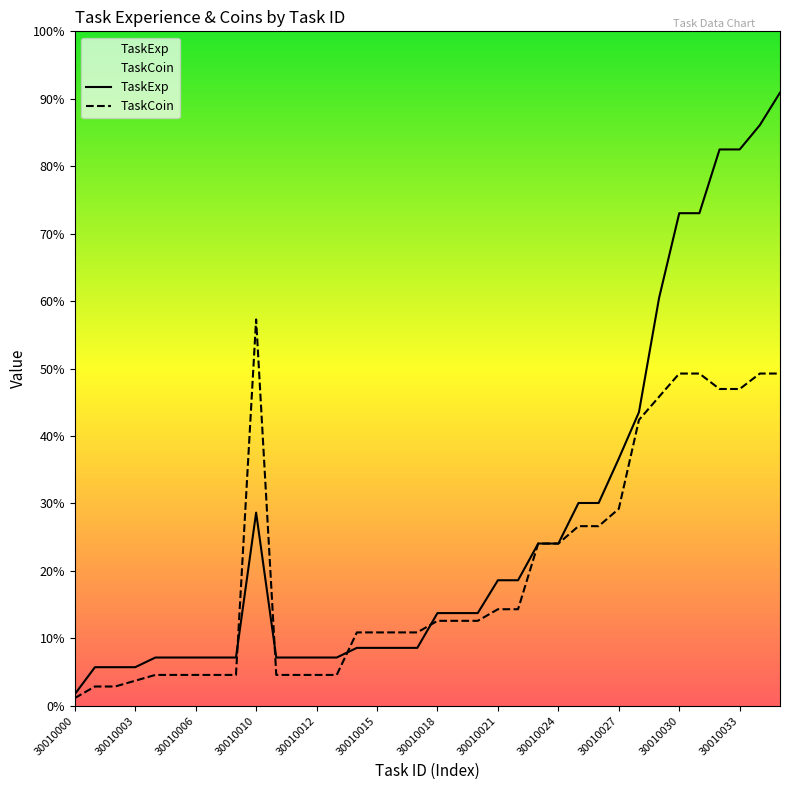

Rank the series at 30010005 from lowest to highest value.

TaskCoin, TaskExp